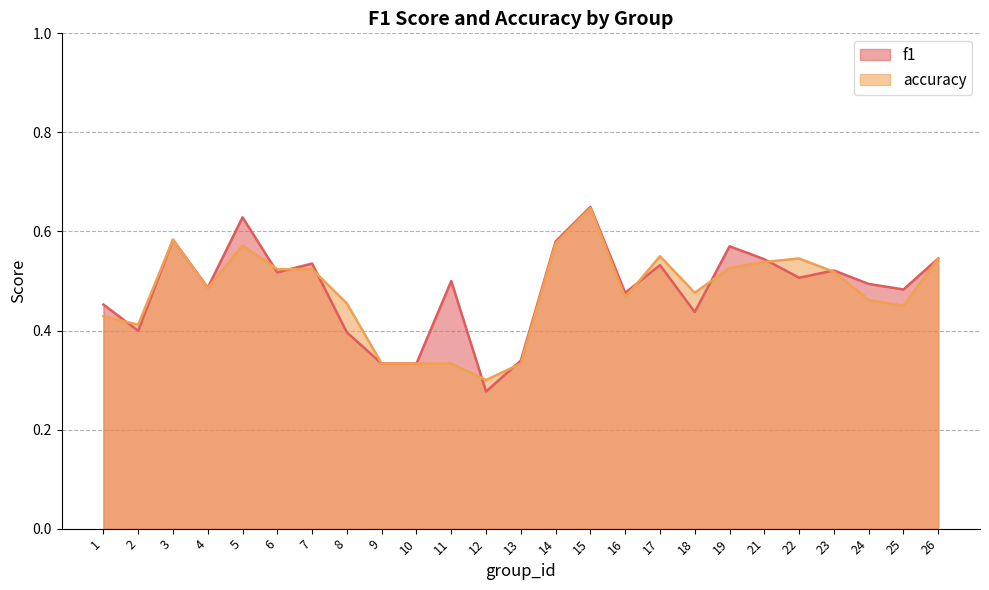

What is the total value across all series at 6?

1.0